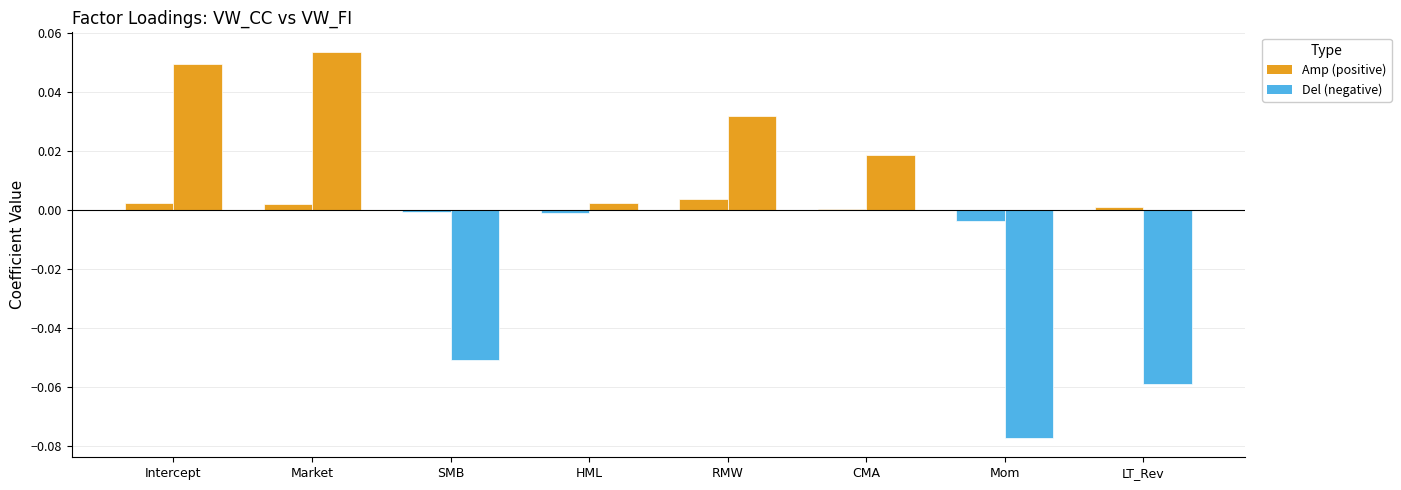

How many series are shown in this chart?

2